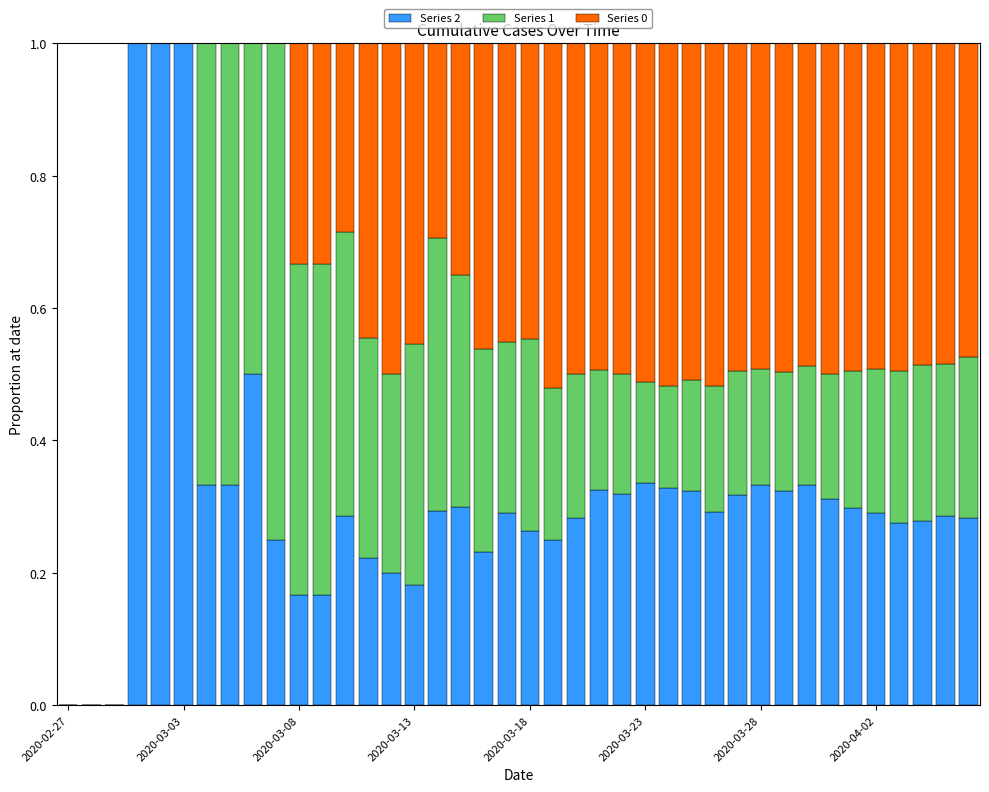

What is the maximum value for Series 2?

1.0